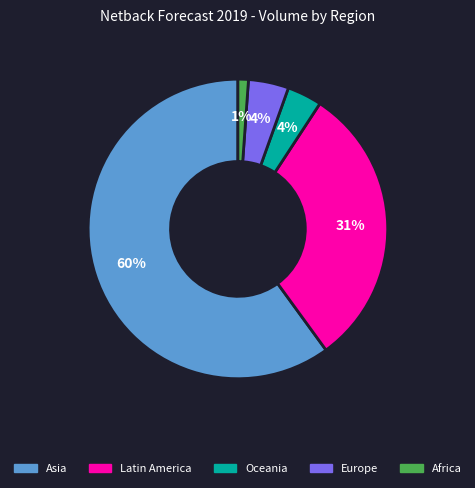

Which category has the biggest portion of the pie?

Asia